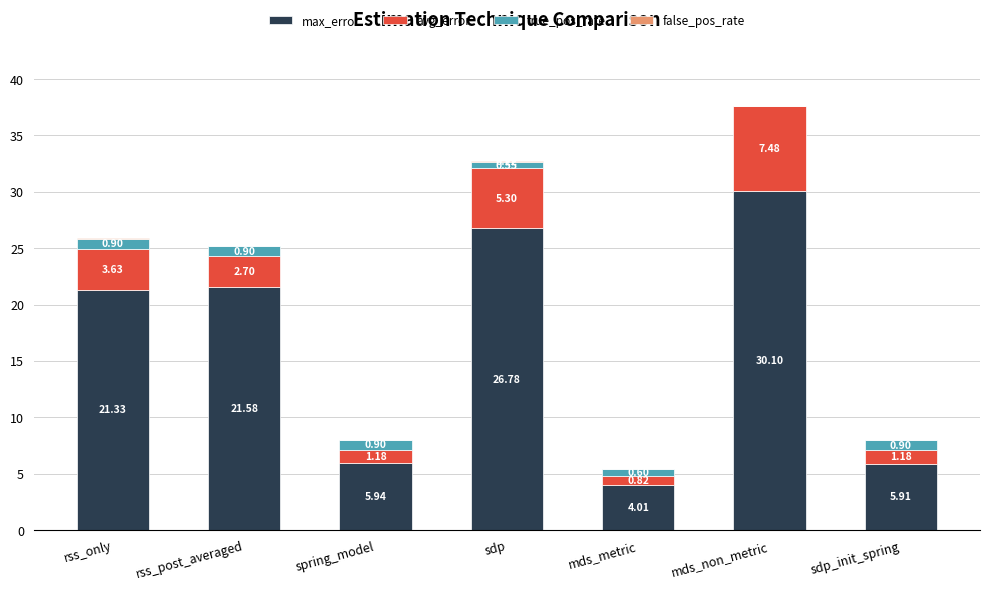

What is the sum of the max_error values at spring_model and rss_only?

27.3